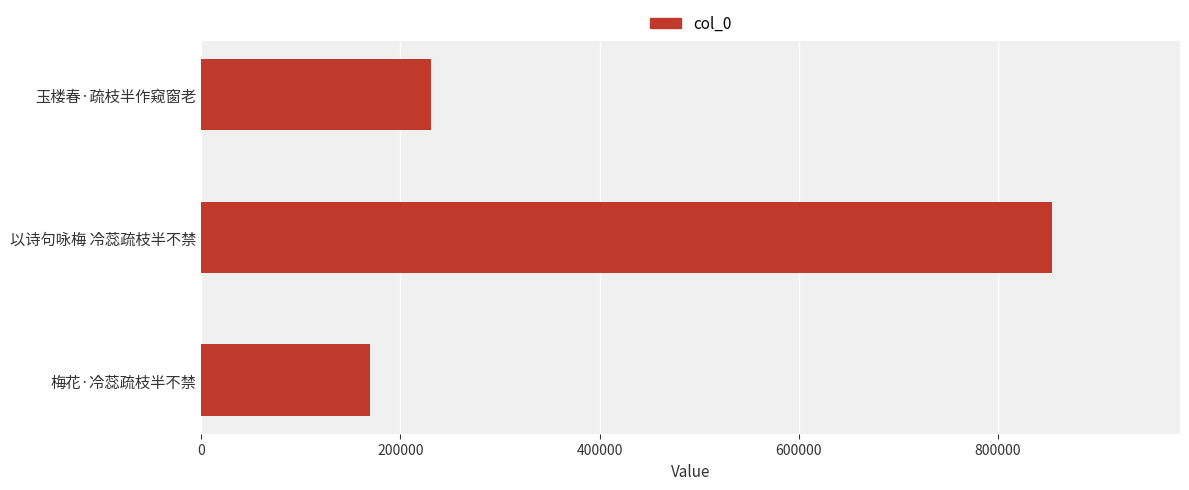

Reading top to bottom, extract all data points from this chart.

230508	854687	169272